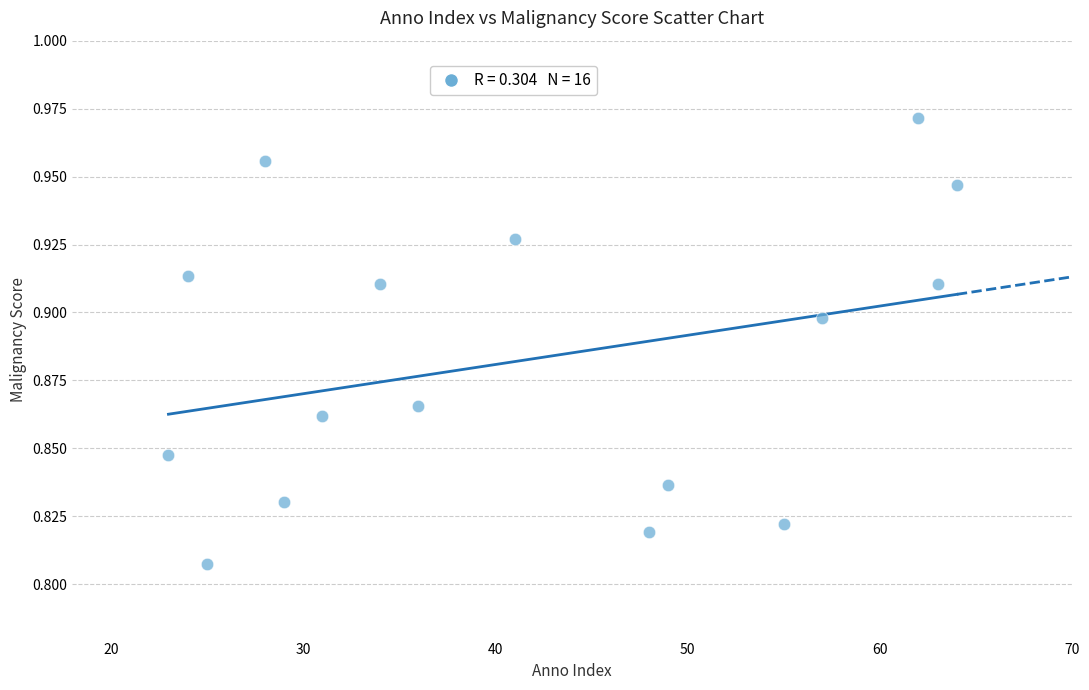

What is the range of X values (max minus min)?

41.0